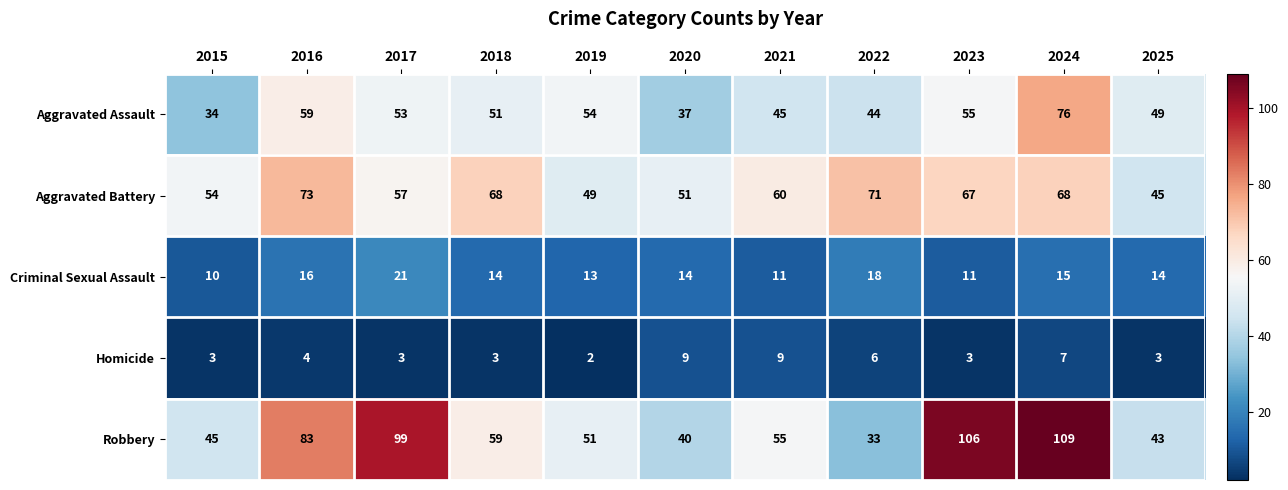

What is the minimum value for Aggravated Assault?

34